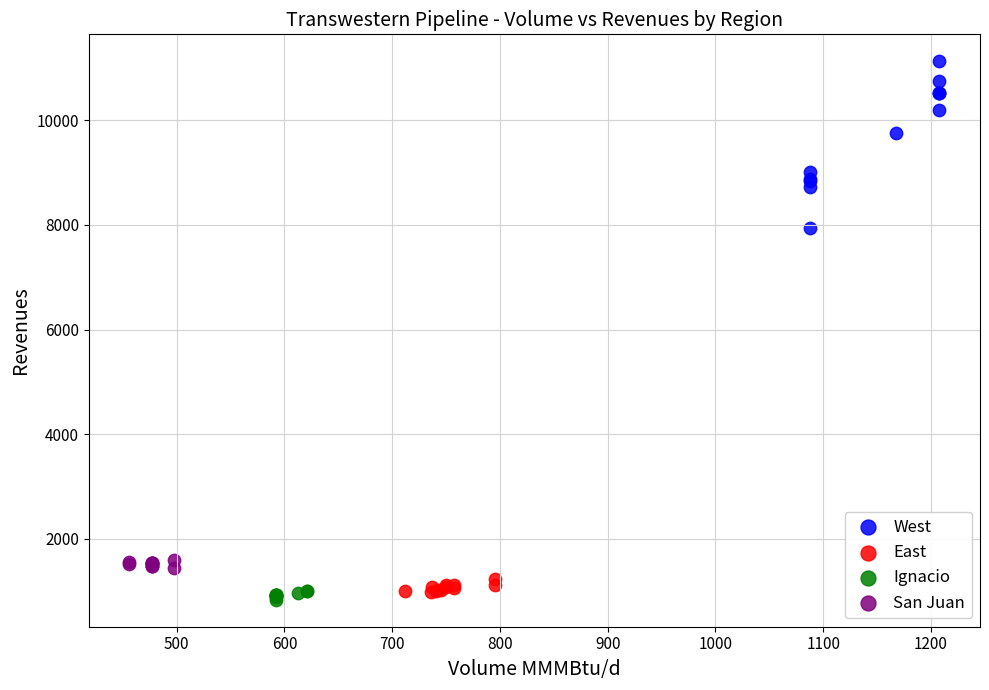

Which series contains the highest Y value?

West